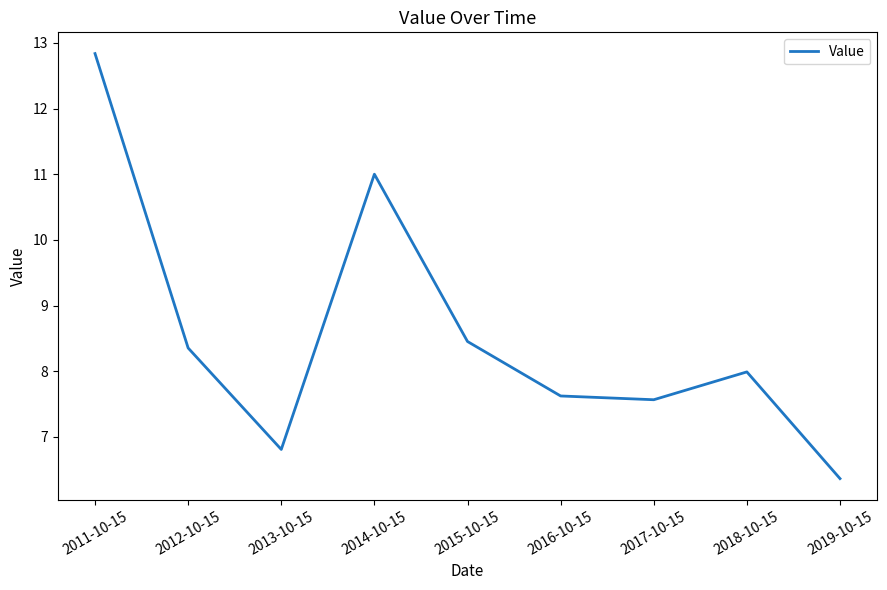

What is the minimum value shown in the chart?

6.4